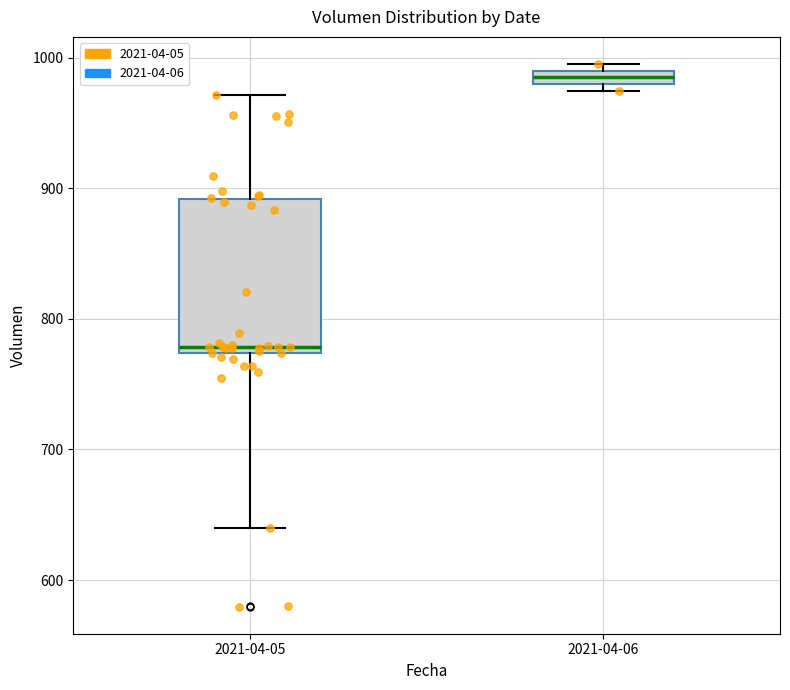

Which box has the lowest median line?

2021-04-05